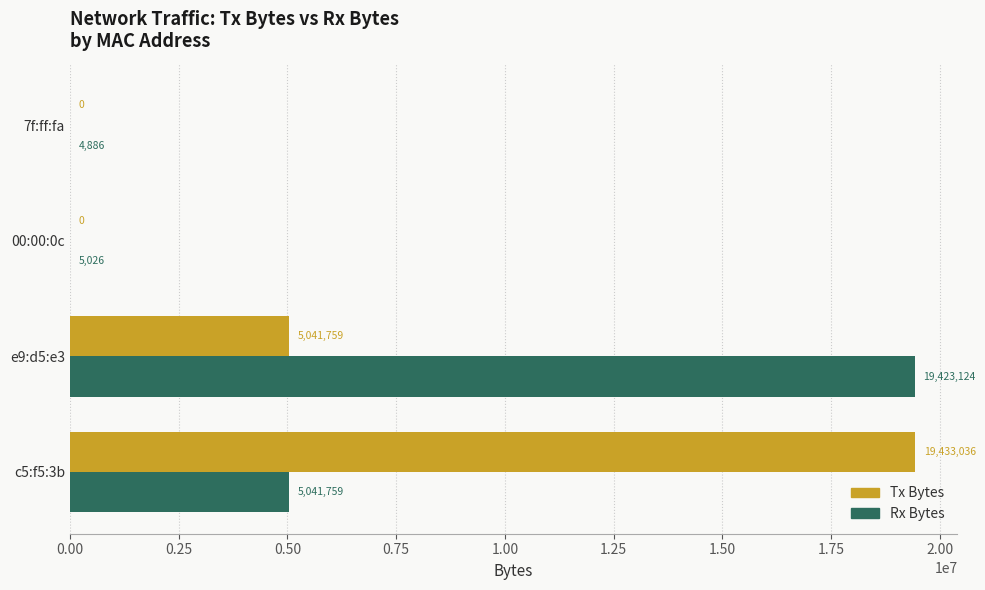

Is the value of Tx Bytes at c5:f5:3b greater than the value of Rx Bytes at e9:d5:e3?

Yes